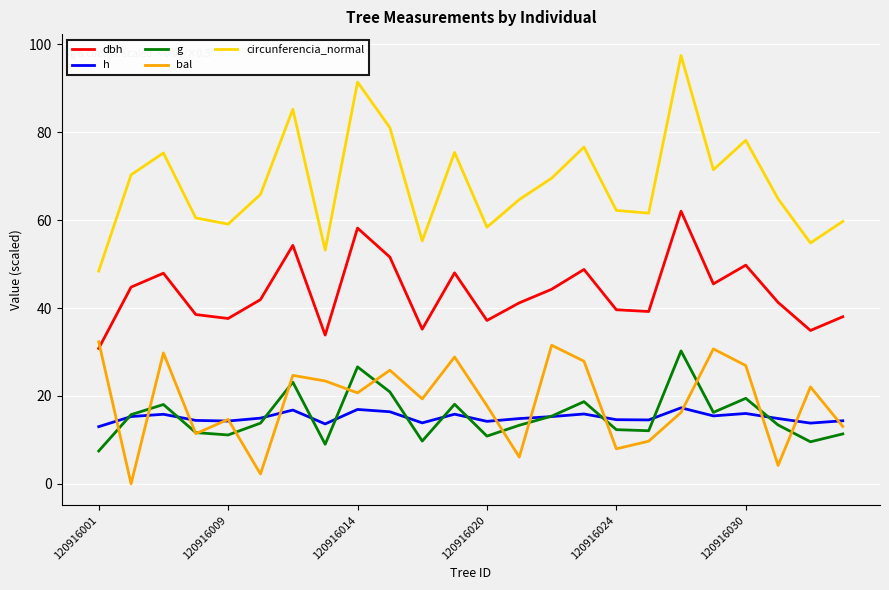

Which series has the largest total across all categories?

circunferencia_normal